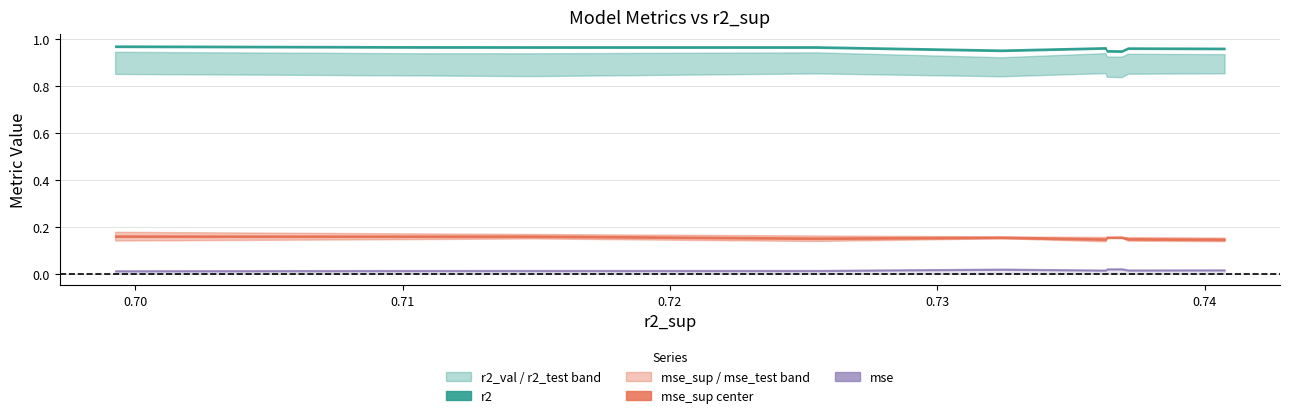

Count the mse values in the range 0 to 1.

10